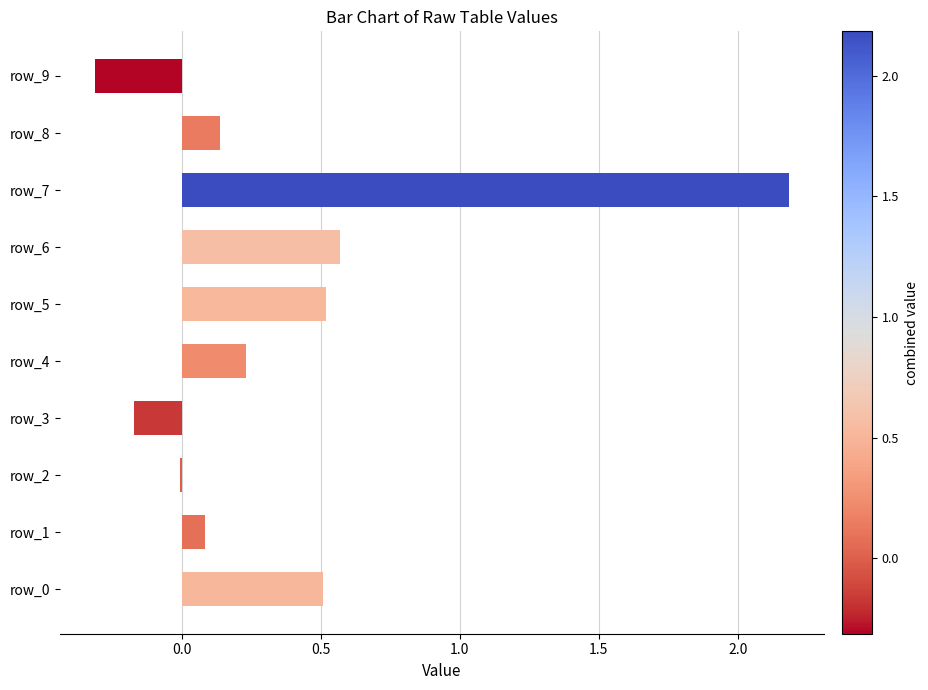

What is the approximate value at row_9?

-0.3